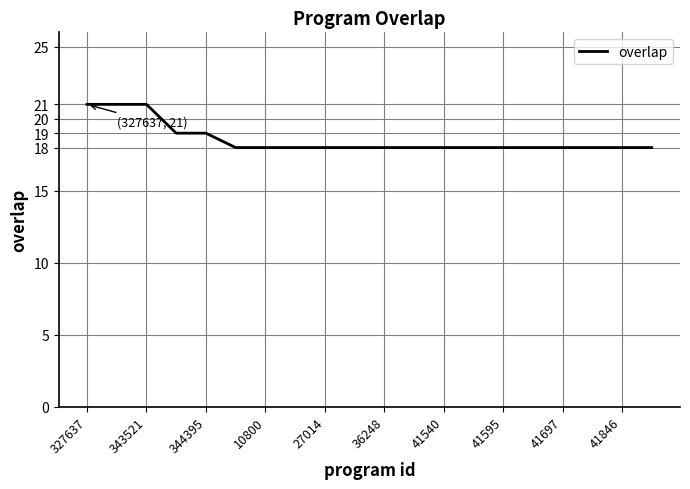

What is the minimum value shown in the chart?

18